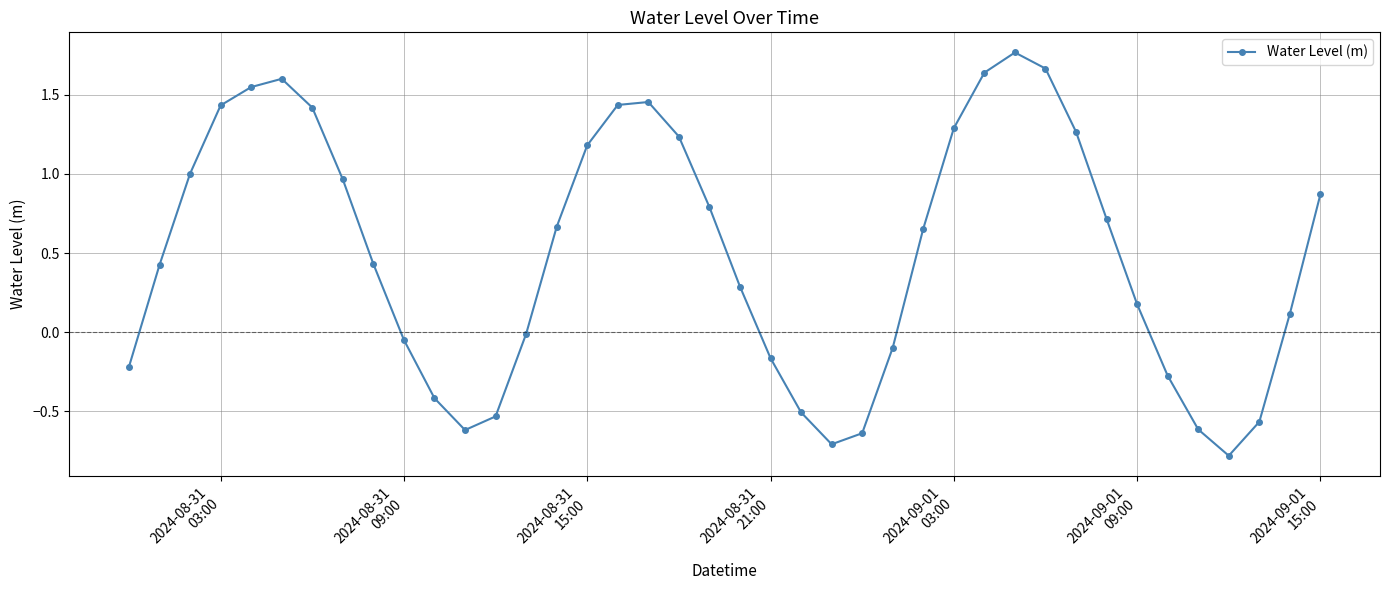

What is the minimum value shown in the chart?

-0.8